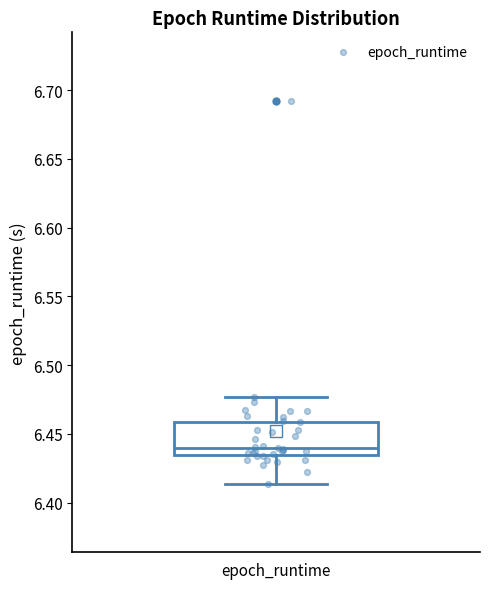

Read this box plot against the y-axis: the position of the median line, the range covered by the box, and the ends of both whiskers. The values are not printed on the chart, so give them approximately, as read against the axis.

median 6.440, box 6.435 to 6.460, whiskers 6.415 to 6.475